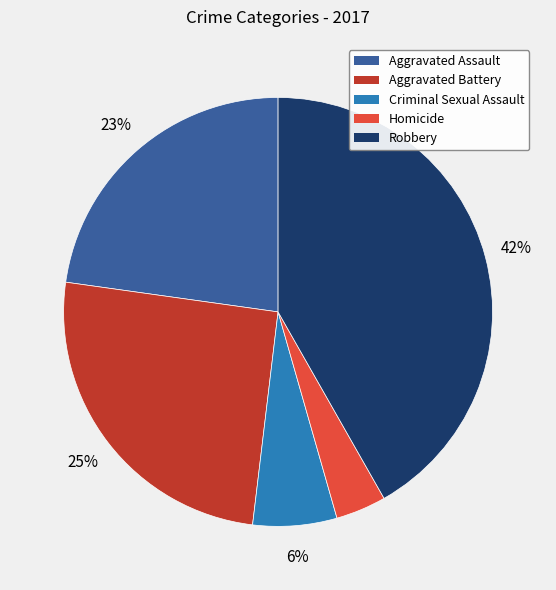

Which category has the smallest portion of the pie?

Homicide